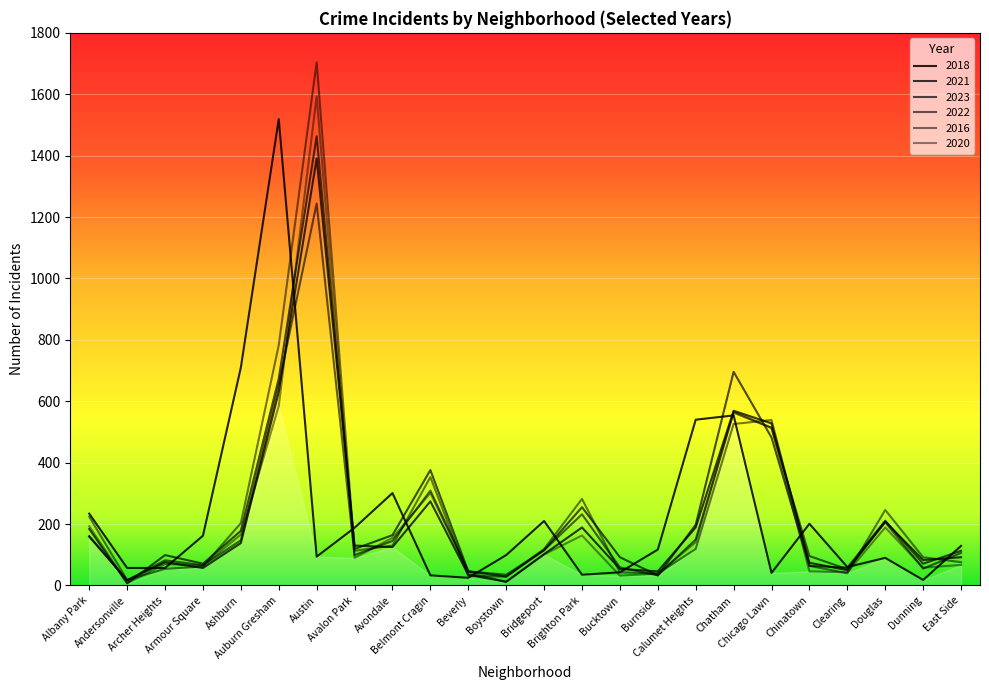

How many interior local valleys does the 2023 series have?

7